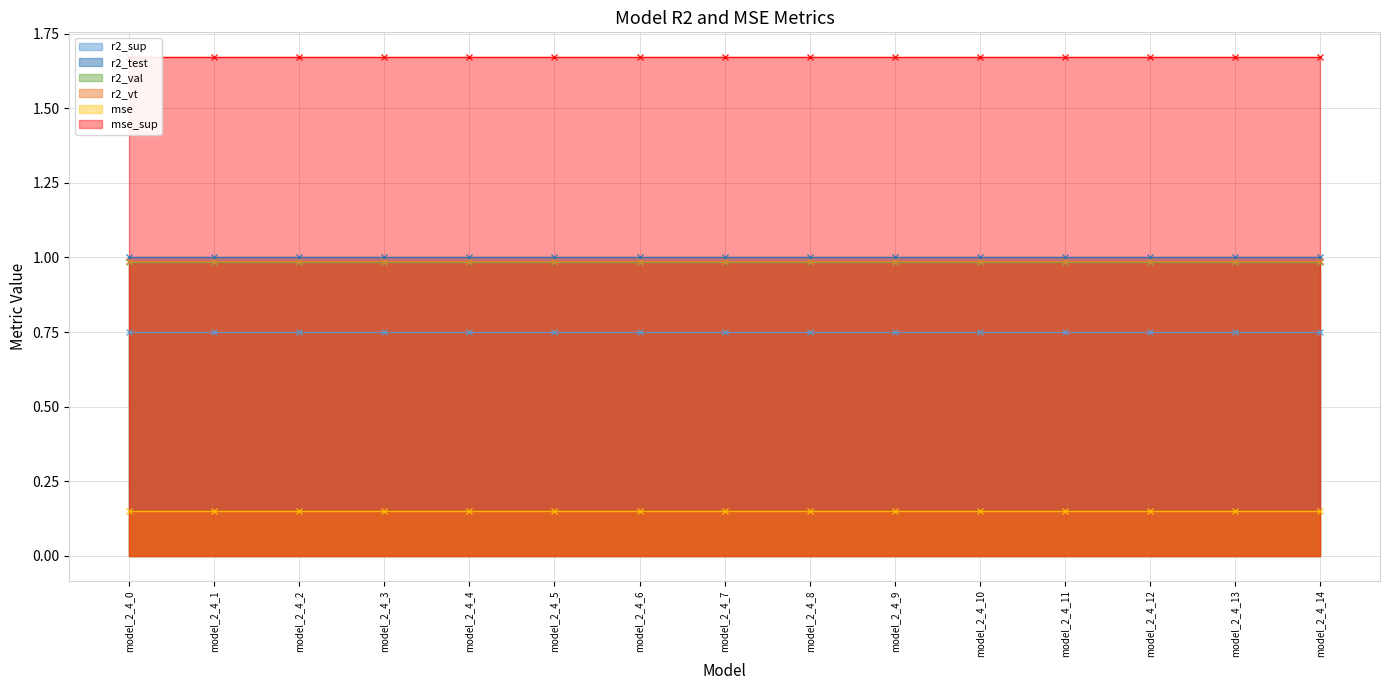

What is the sum of the r2_val values at model_2_4_12 and model_2_4_6?

2.0